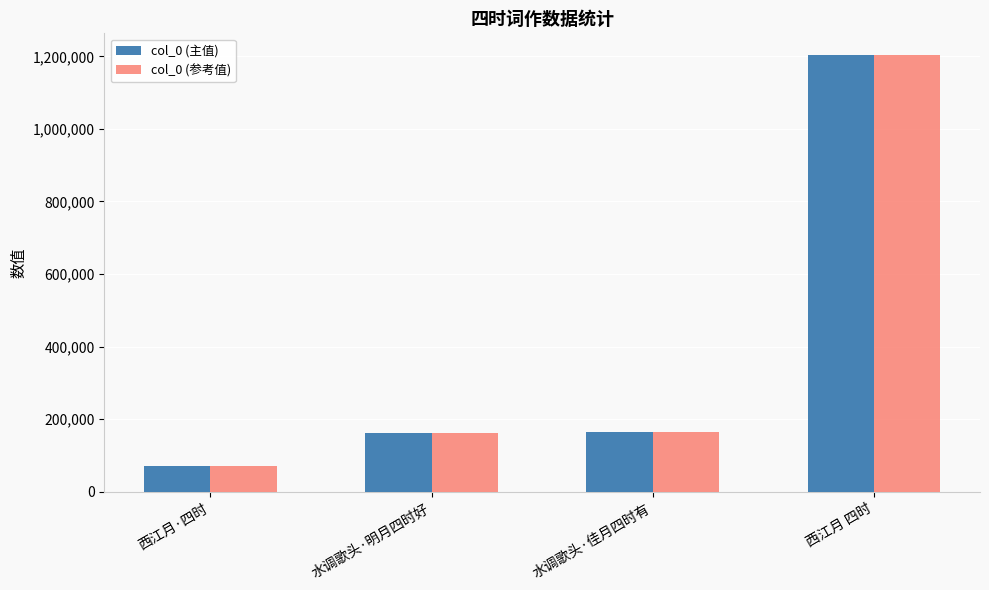

What is the value of the col_0 (参考值) bar at the 2nd from the left?

161215